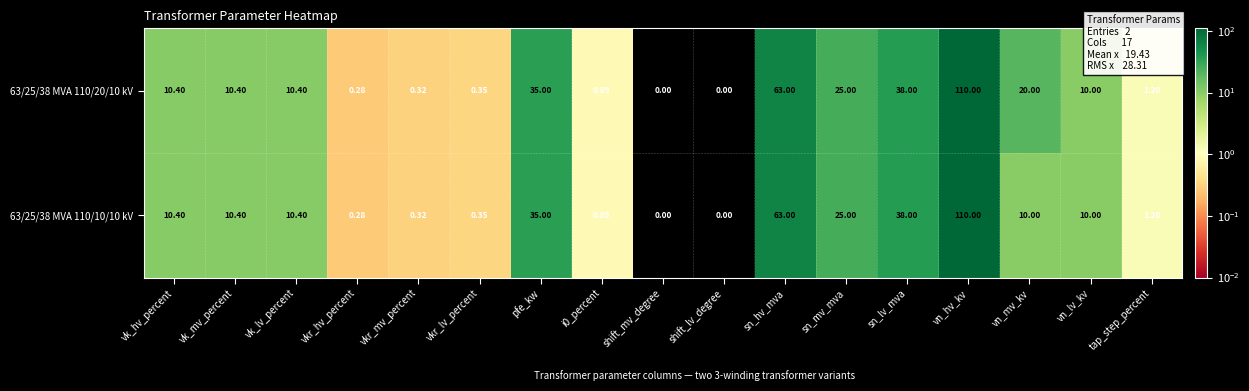

Which series has the largest total across all categories?

63/25/38 MVA 110/20/10 kV